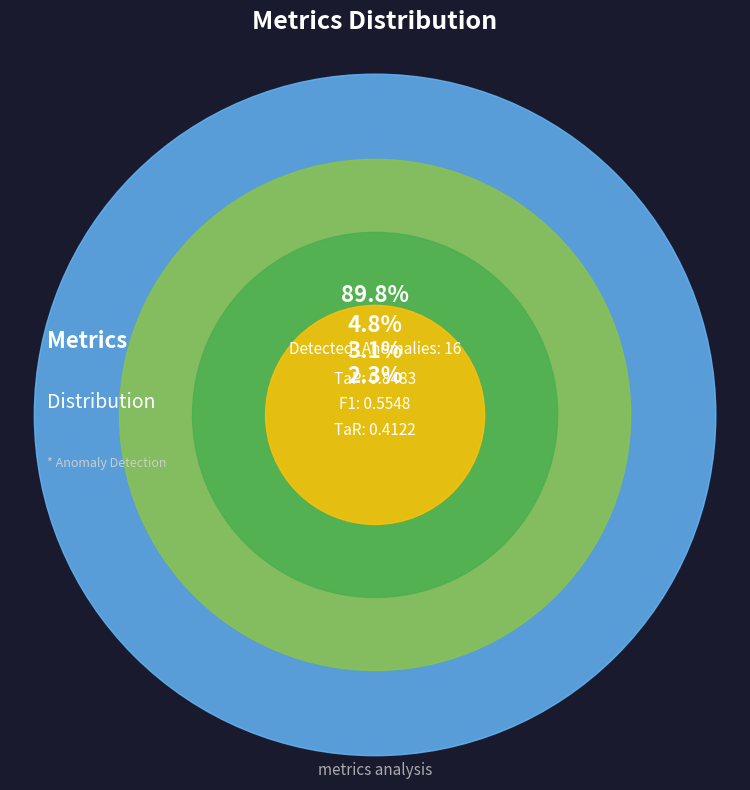

Count the number of slices in the pie.

4